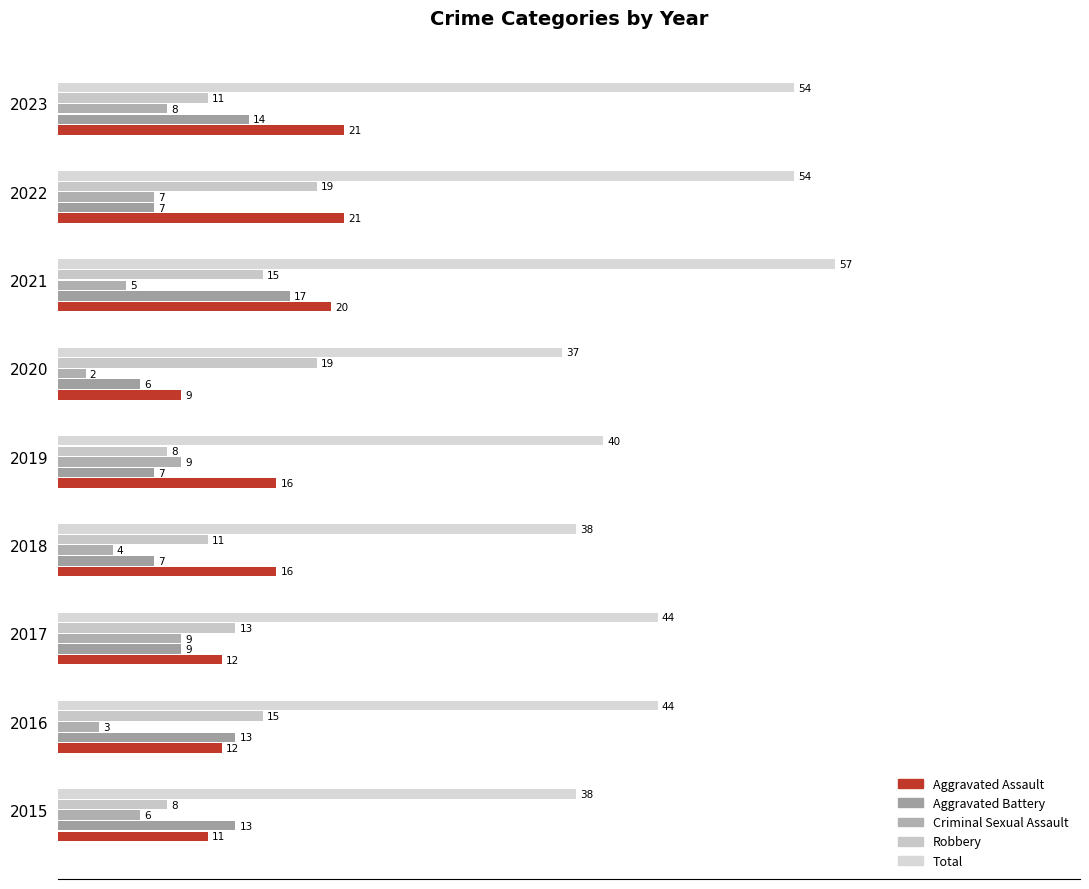

What is the difference between the maximum and second lowest values in the Criminal Sexual Assault series?

6